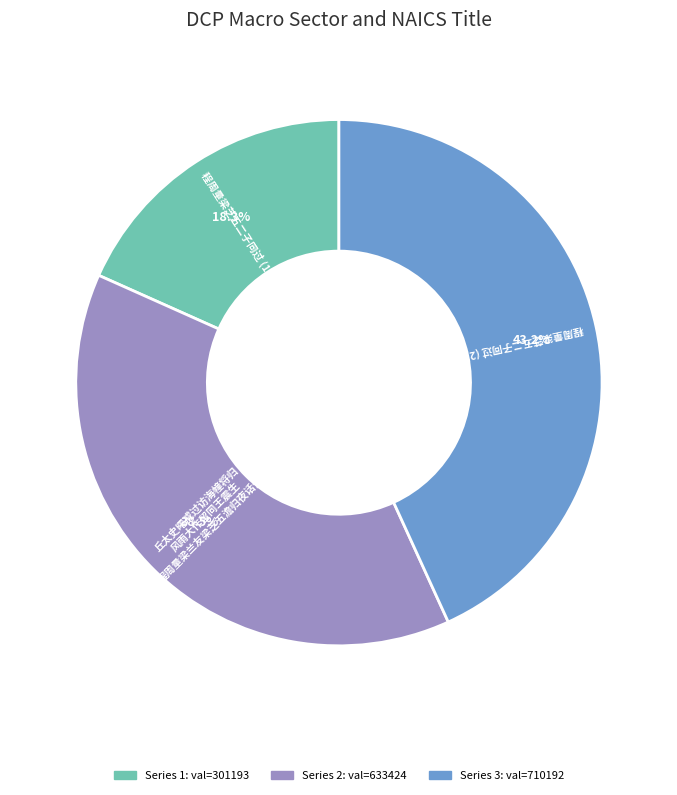

Does any single category account for the majority?

No